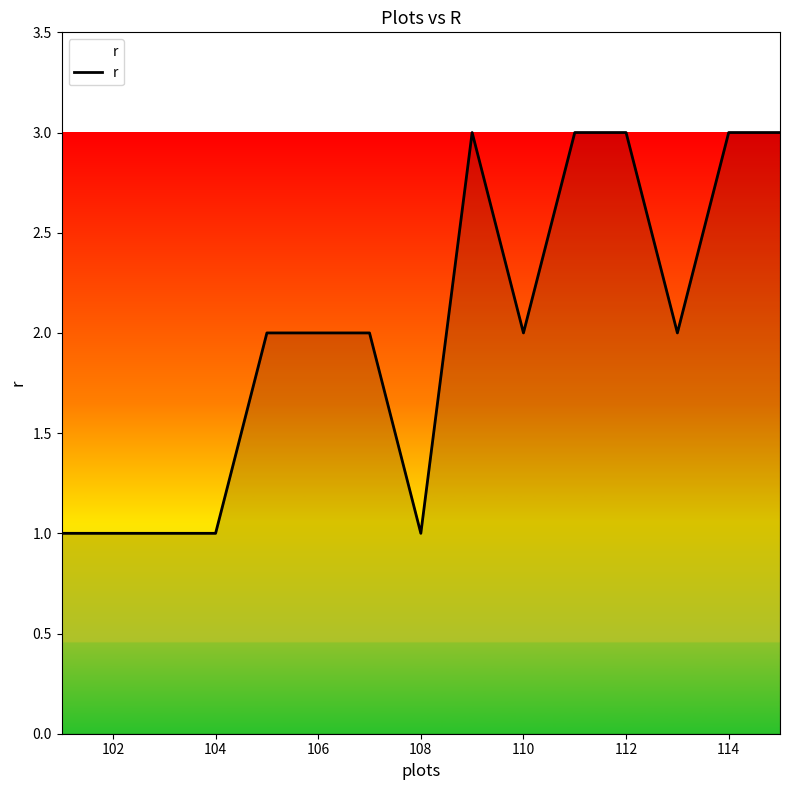

What is the maximum value shown in the chart?

3